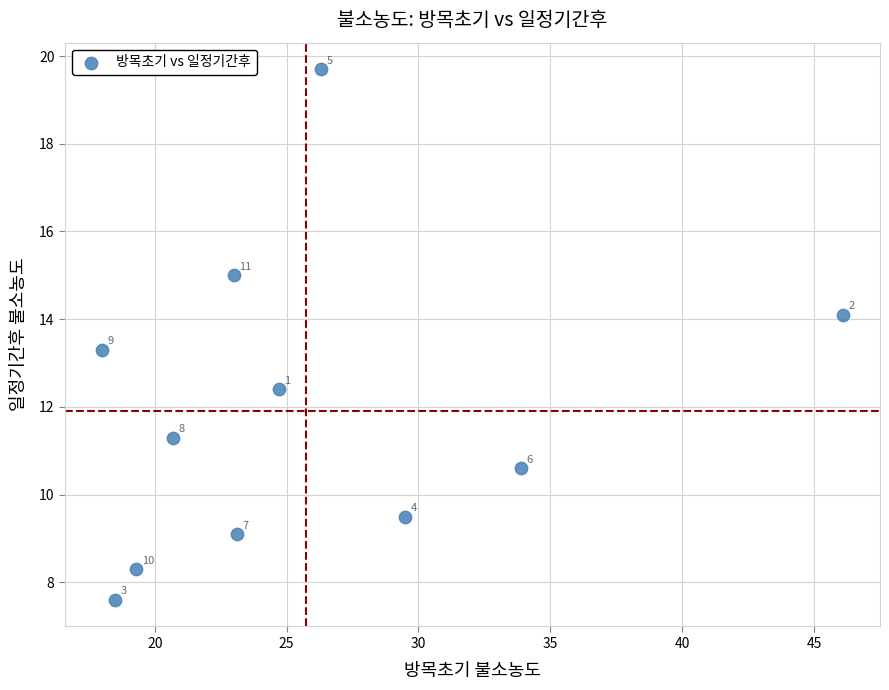

What is the average X value?

25.7